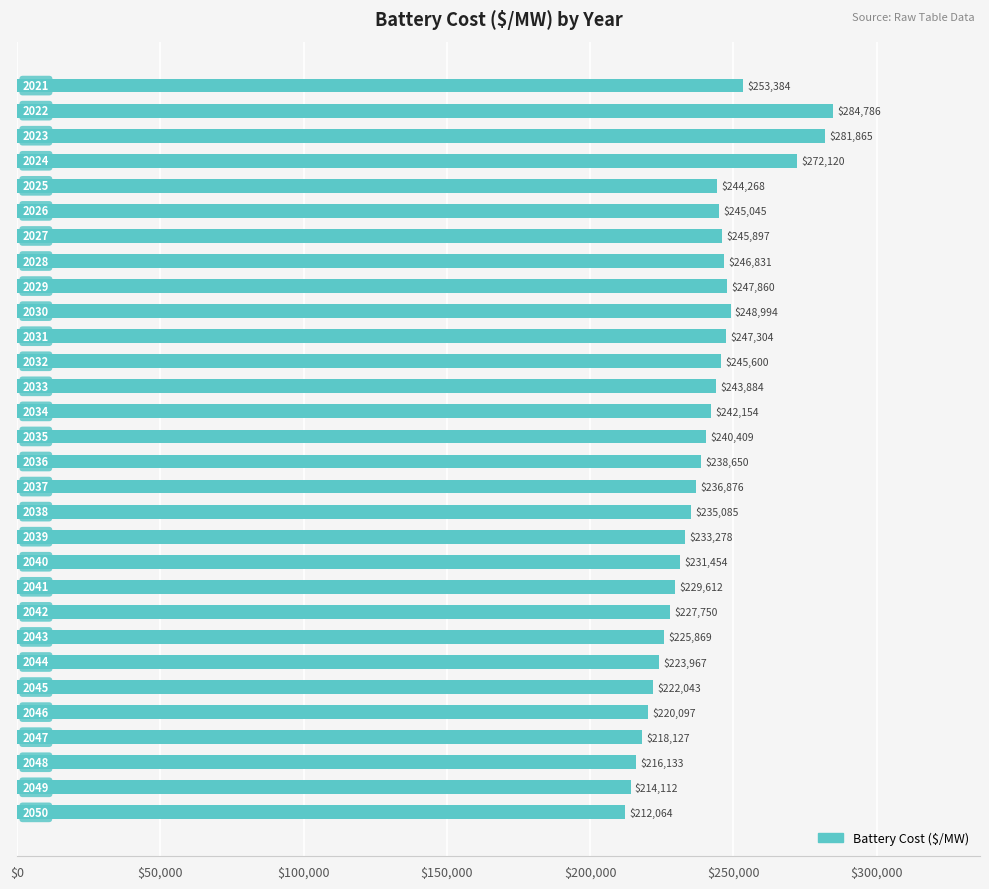

What is the greatest value displayed?

284785.5